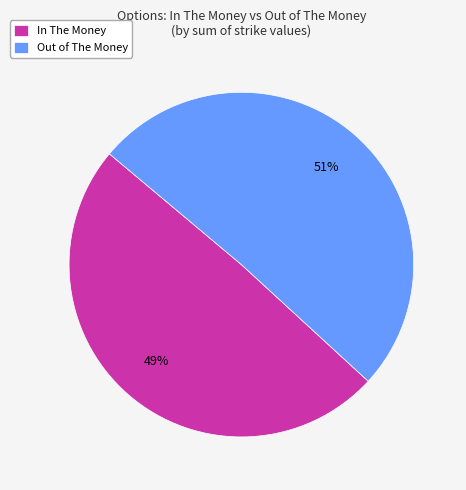

Combined, do In The Money and Out of The Money account for over 50%?

Yes